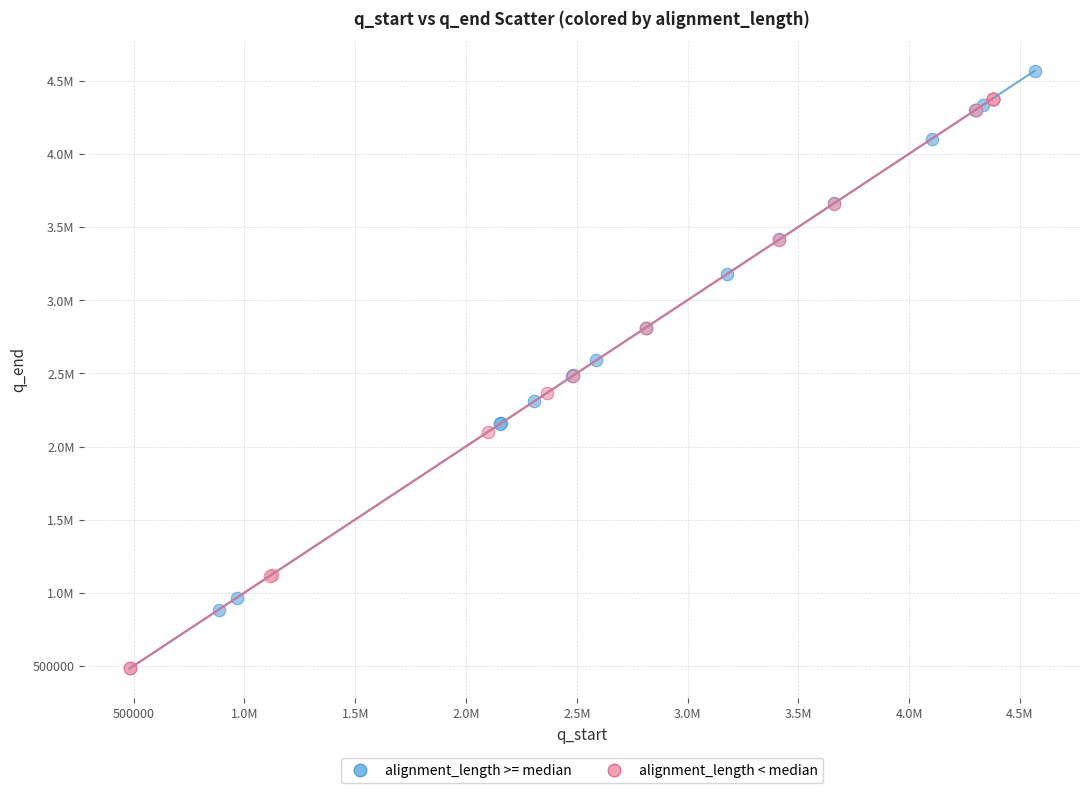

What are all the series names shown in the legend?

alignment_length >= median, alignment_length < median